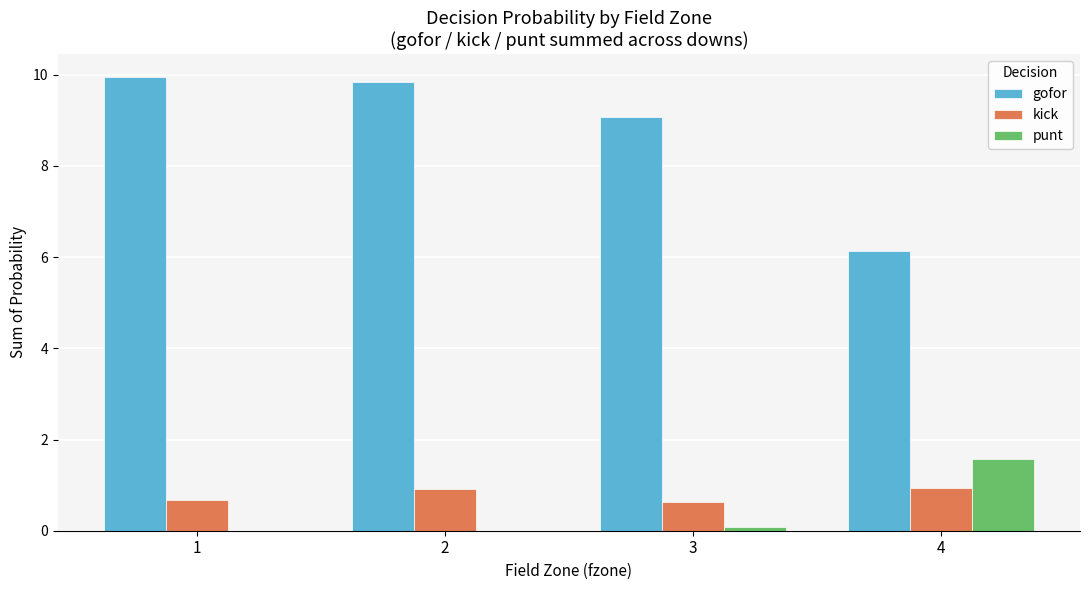

Reading right to left, list all the values displayed in this chart.

gofor: 4=6.1	3=9.1	2=9.8	1=10.0
kick: 4=0.9	3=0.6	2=0.9	1=0.7
punt: 4=1.6	3=0.1	2=0.0	1=0.0